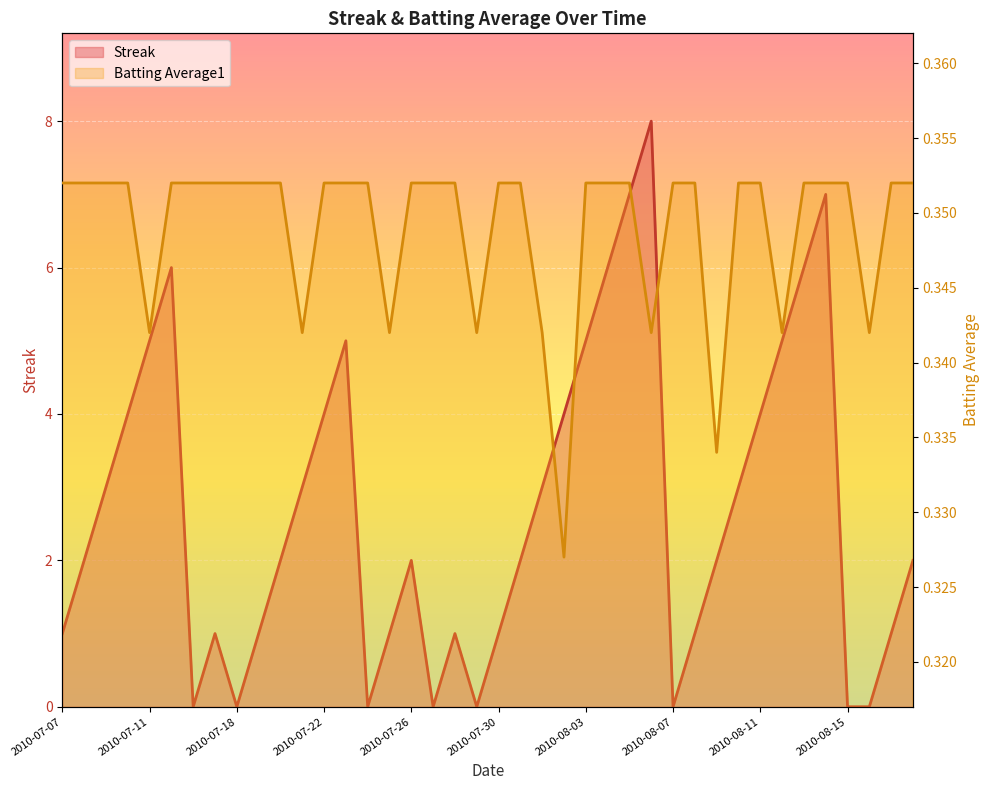

The Streak series shows 5.1 at 2010-07-21. True or false?

False